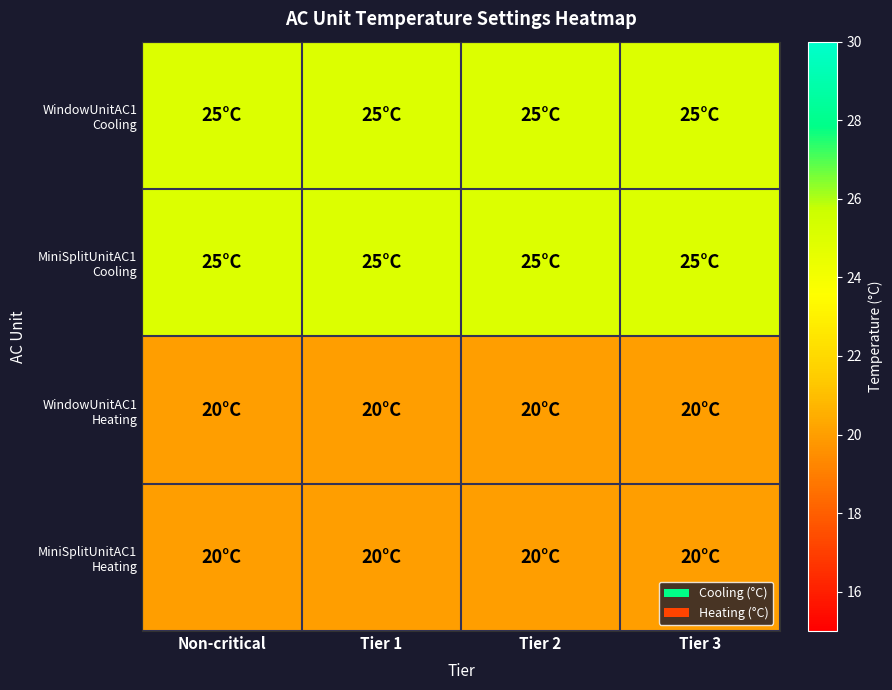

How many data points does each series have?

4